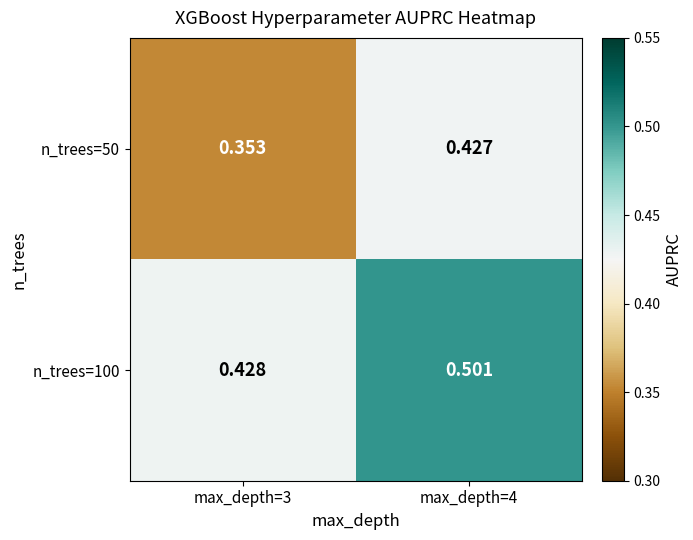

At which category is the sum across all series the highest?

max_depth=4